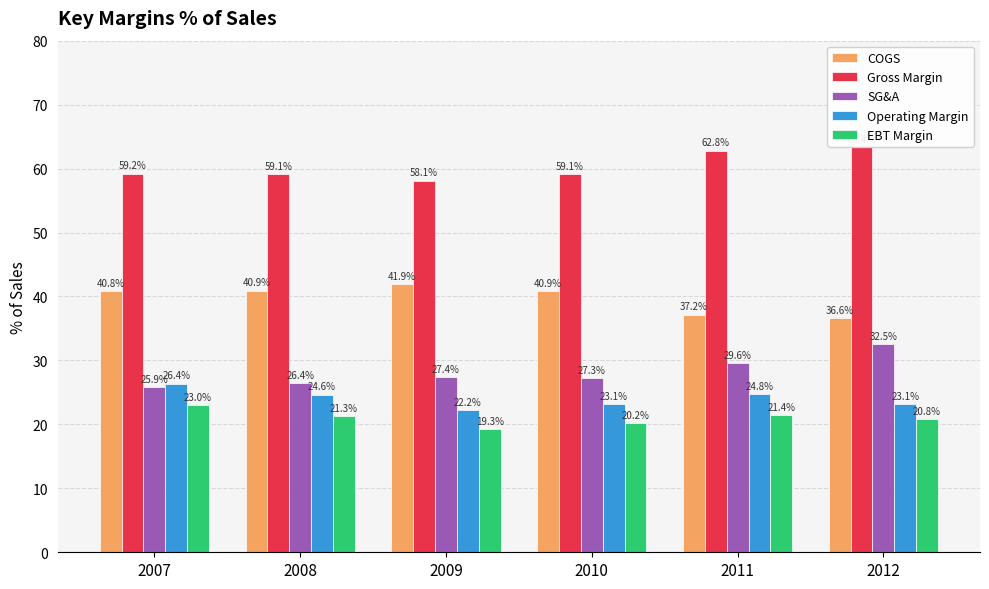

What is the difference between the highest and lowest values at 2007?

36.2